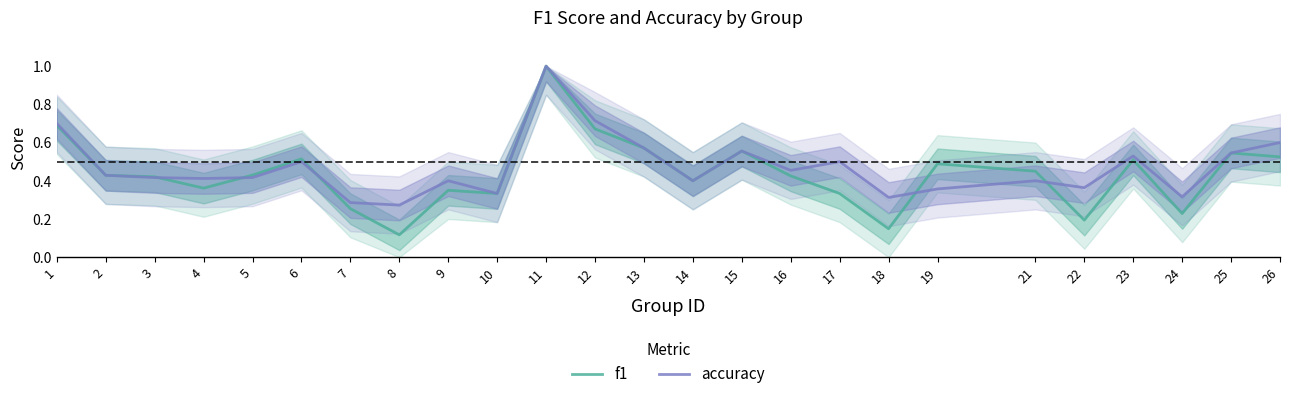

Which series ends up on top after the final intersection of accuracy and f1?

accuracy